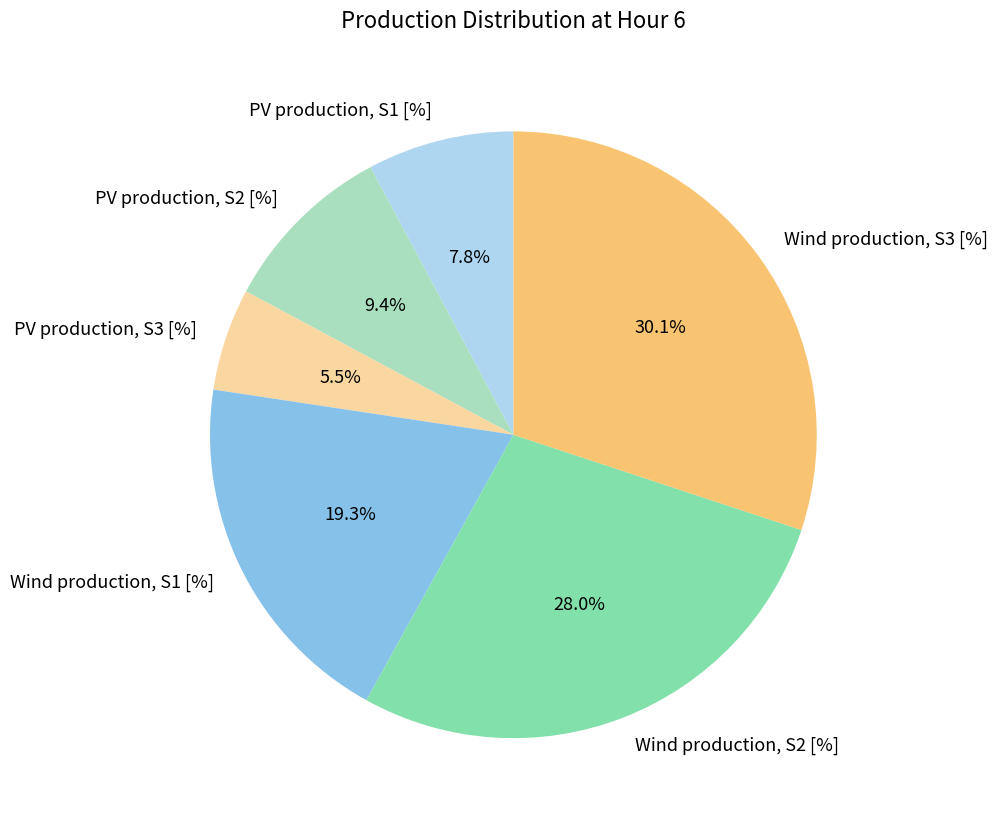

What is the smallest slice in the pie chart?

PV production, S3 [%]